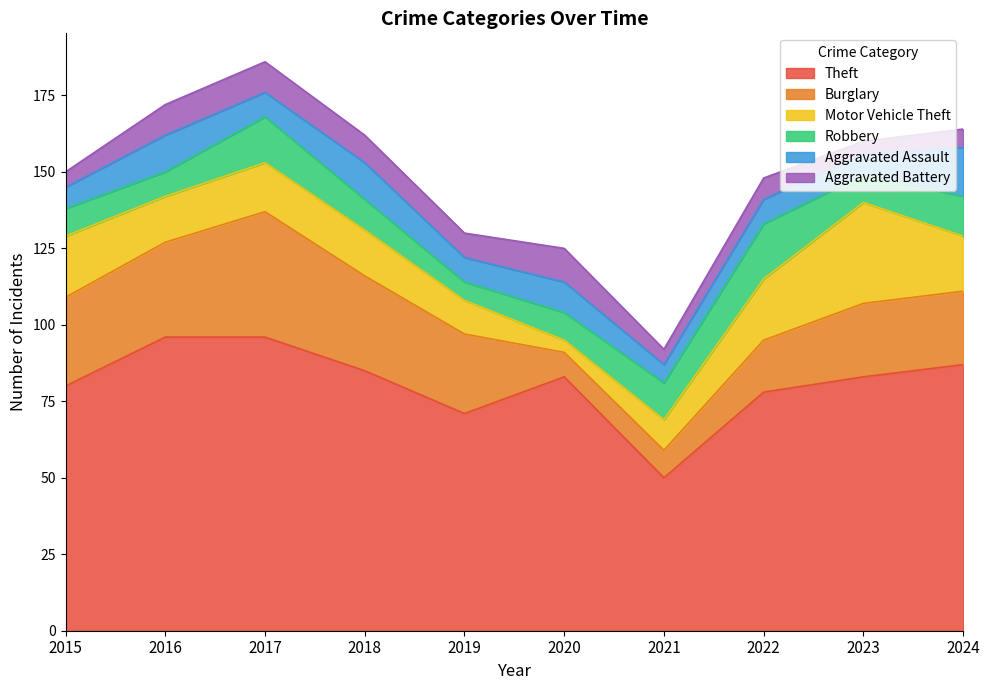

True or false: Theft and Motor Vehicle Theft intersect in this chart.

False